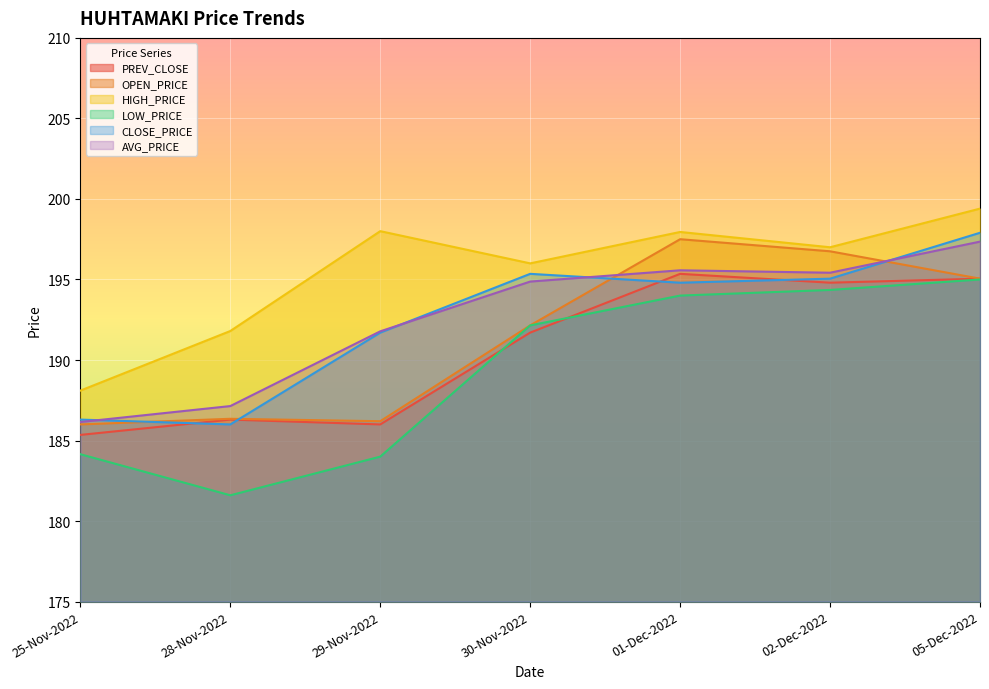

What is the sum of all PREV_CLOSE values?

1334.5